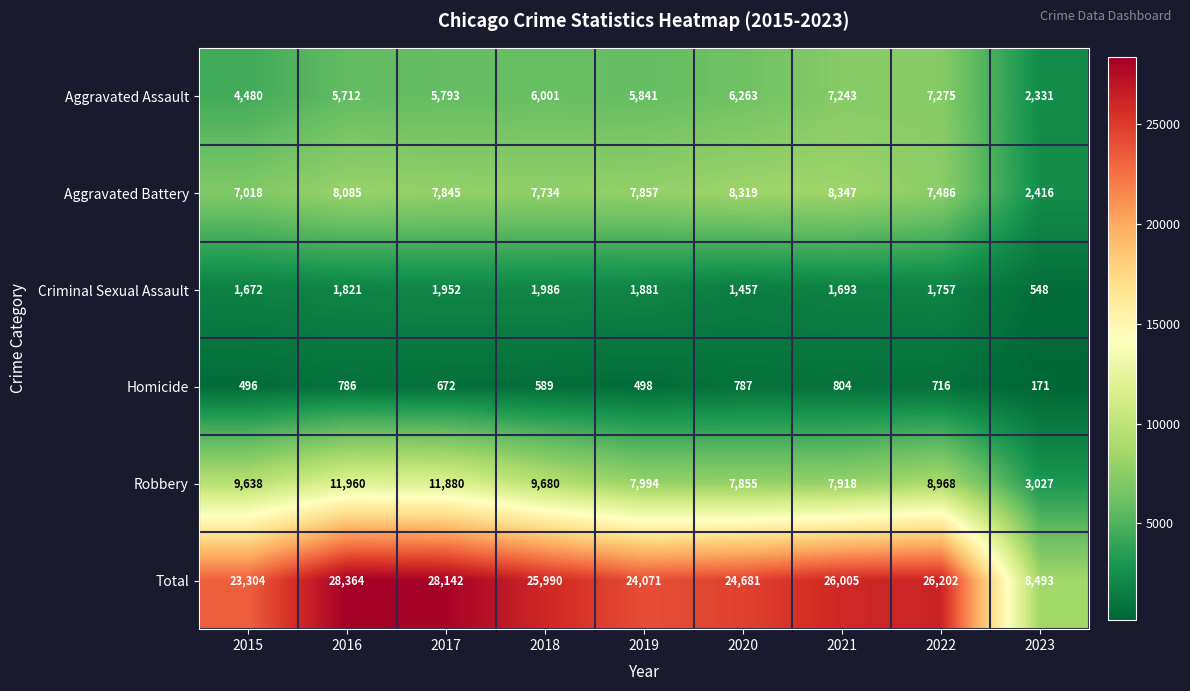

Rank the series at 2016 from highest to lowest value.

Total, Robbery, Aggravated Battery, Aggravated Assault, Criminal Sexual Assault, Homicide